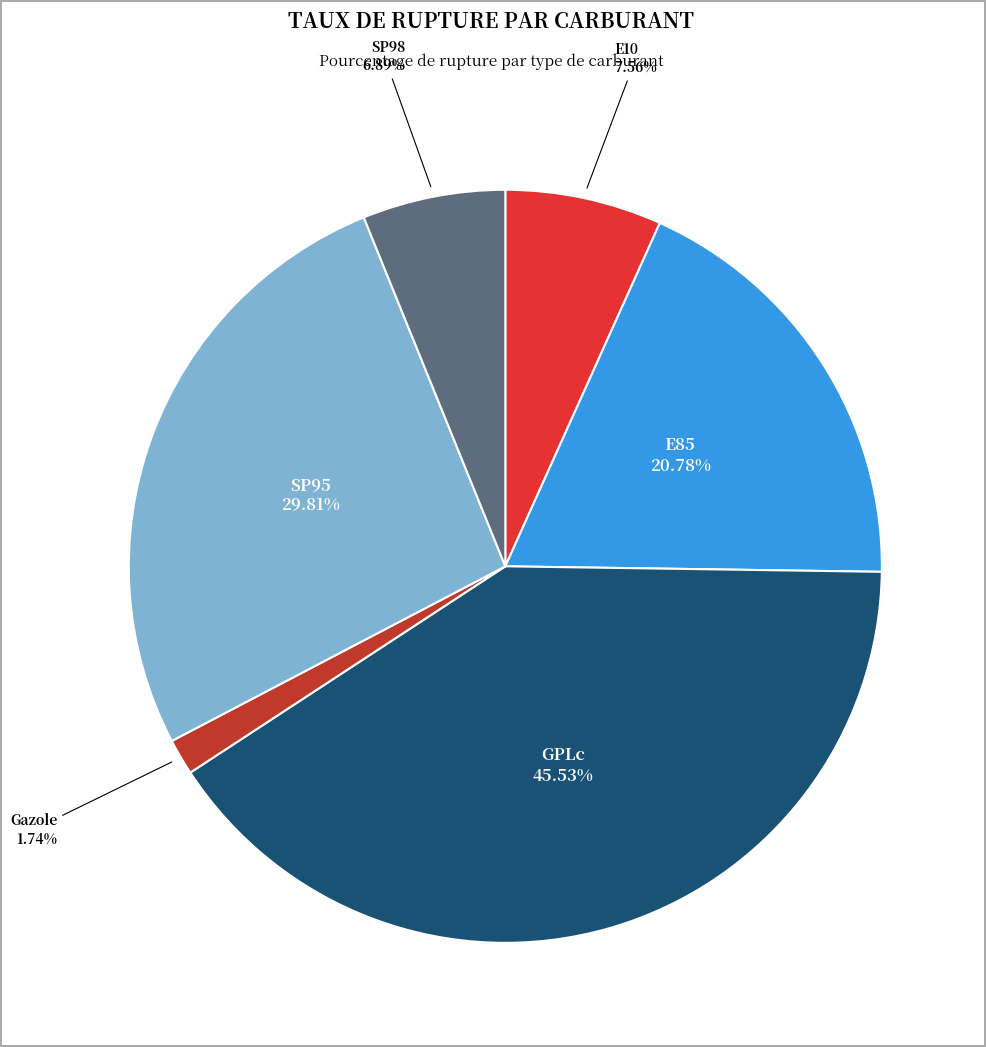

Count the number of slices in the pie.

6